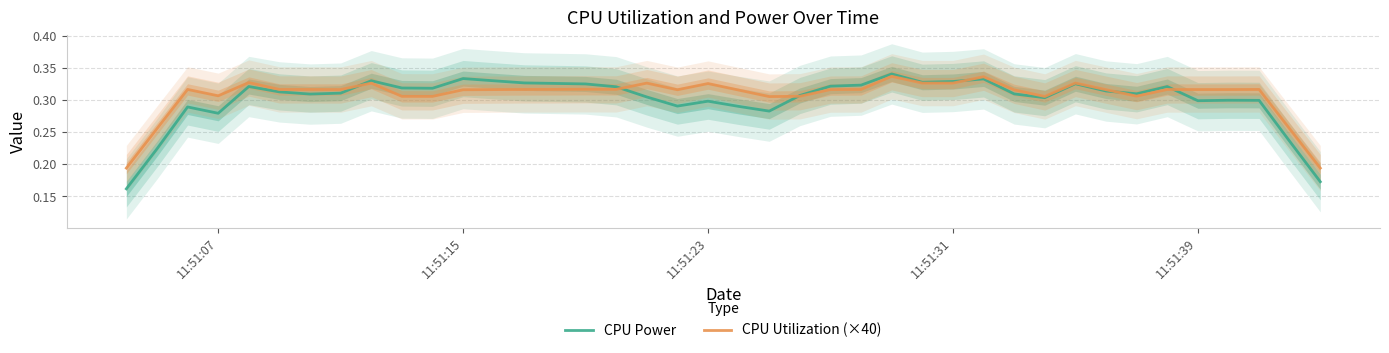

How many lines are shown in the chart?

2